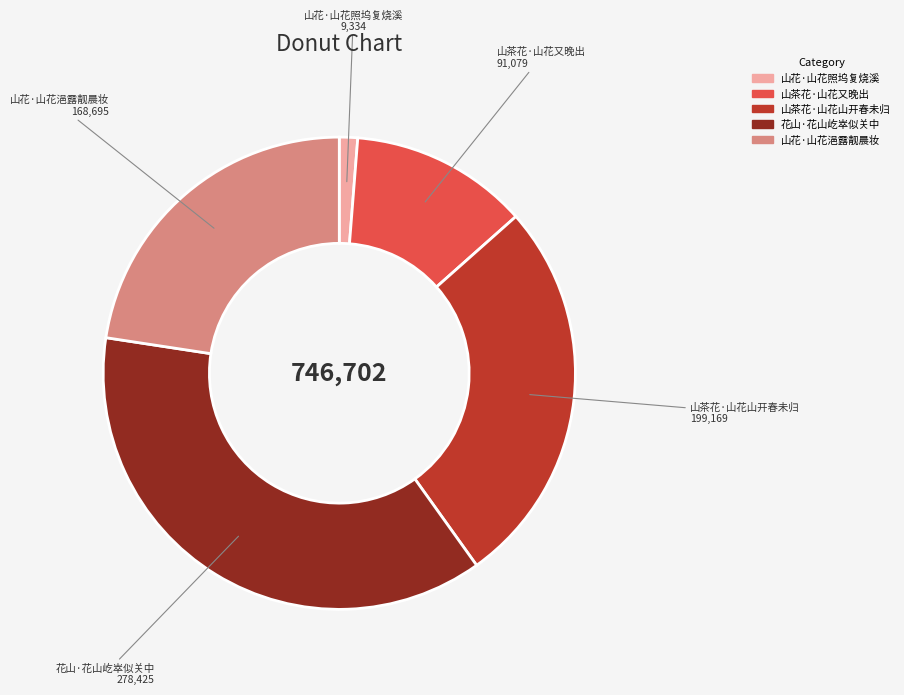

How many segments does this pie chart have?

5